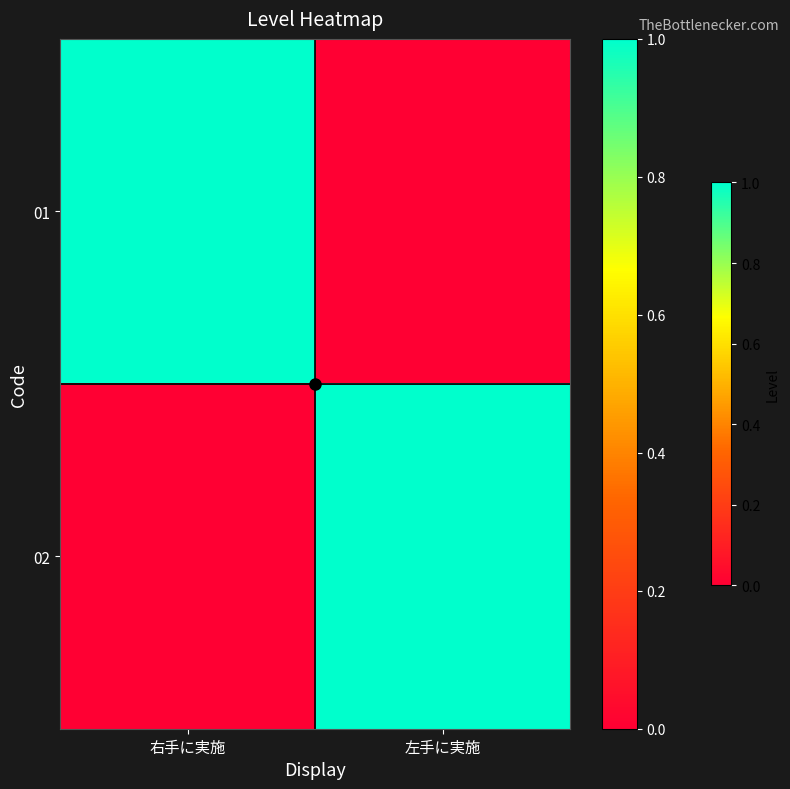

Rank the series at 左手に実施 from highest to lowest value.

02, 01